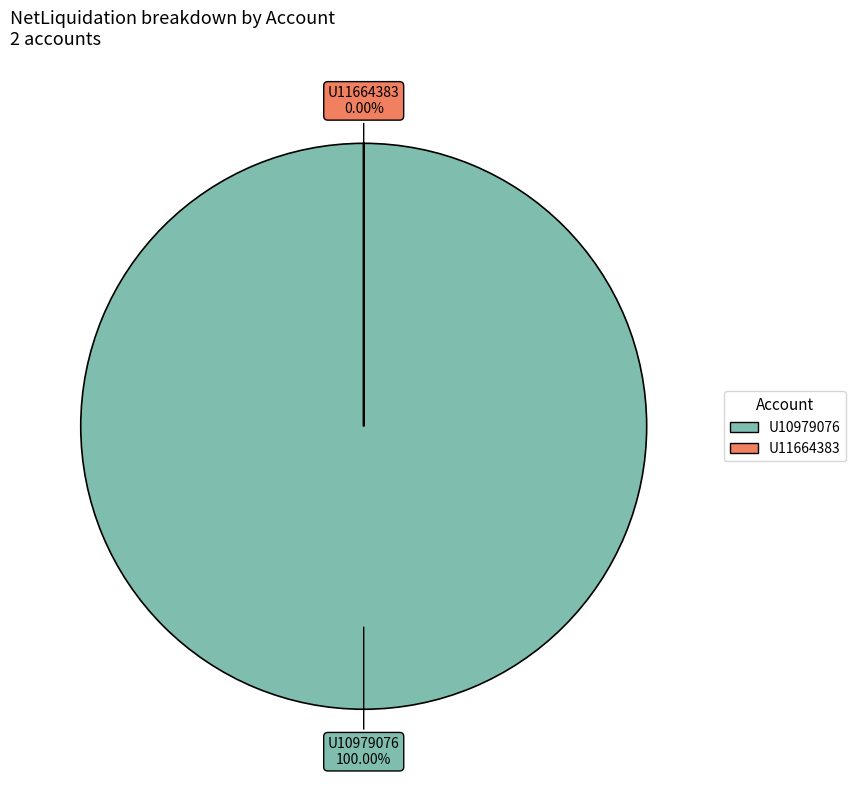

To the nearest percent, what portion does U10979076 represent?

100%